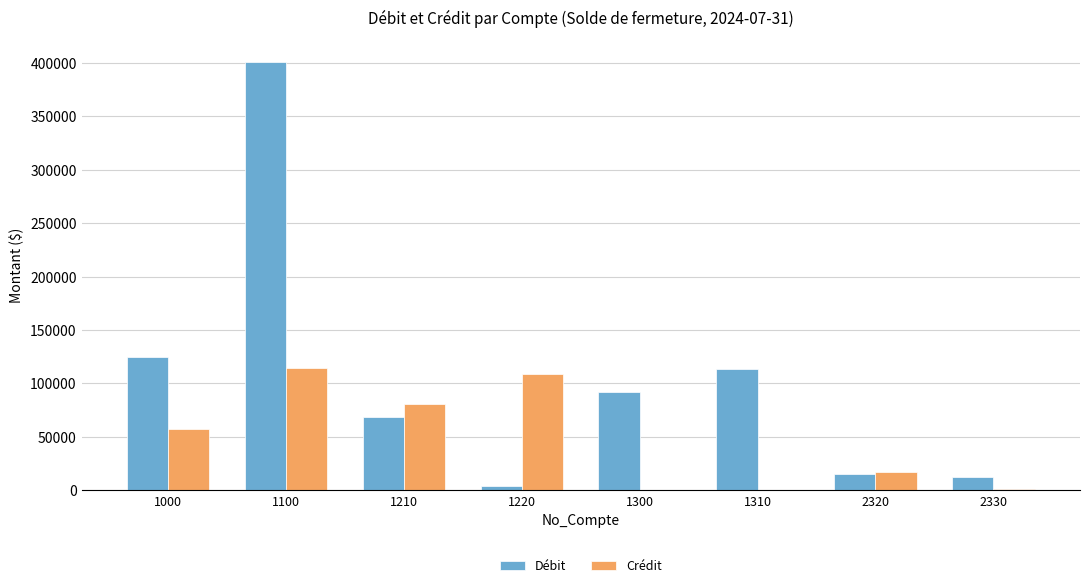

What is the highest value of the Débit series?

401271.0